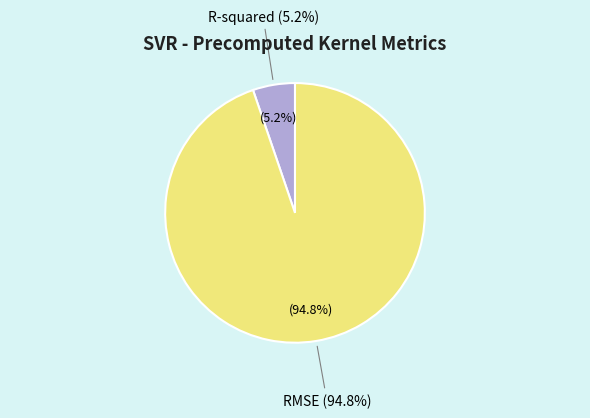

Count the number of slices in the pie.

2